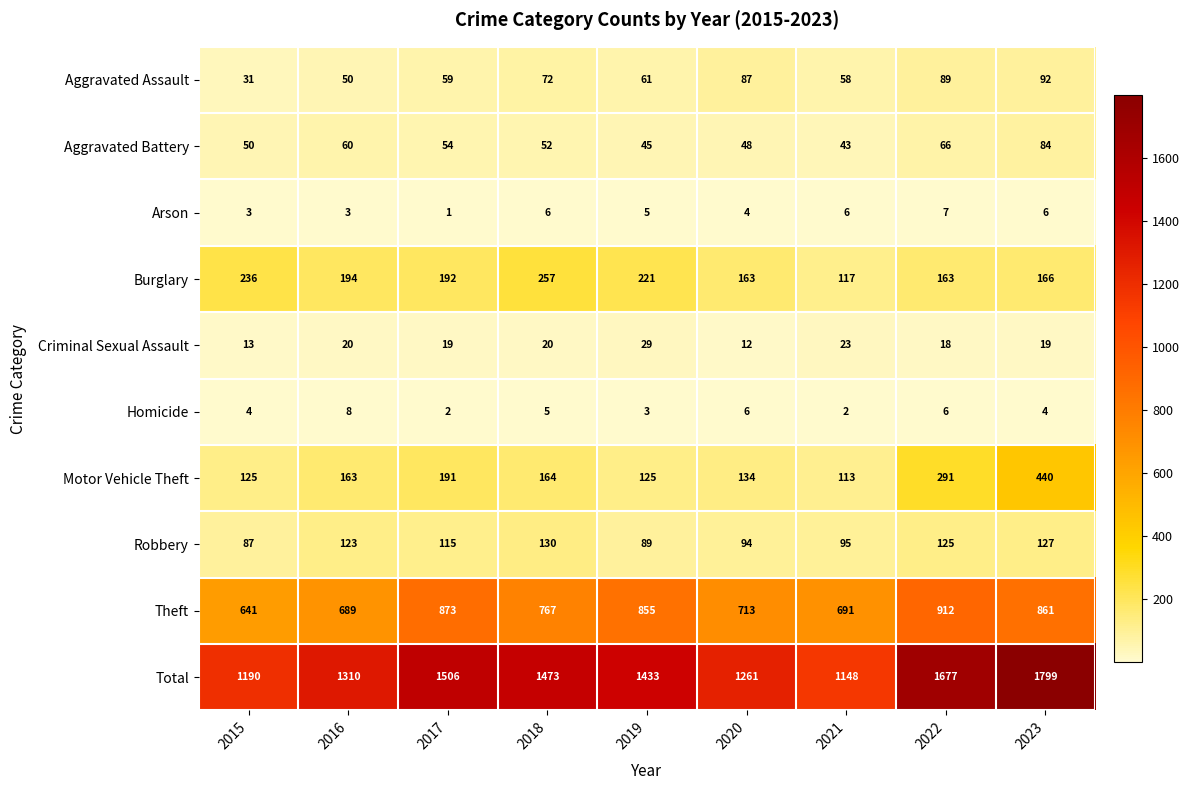

The value of Robbery at 2023 is 29. True or false?

False